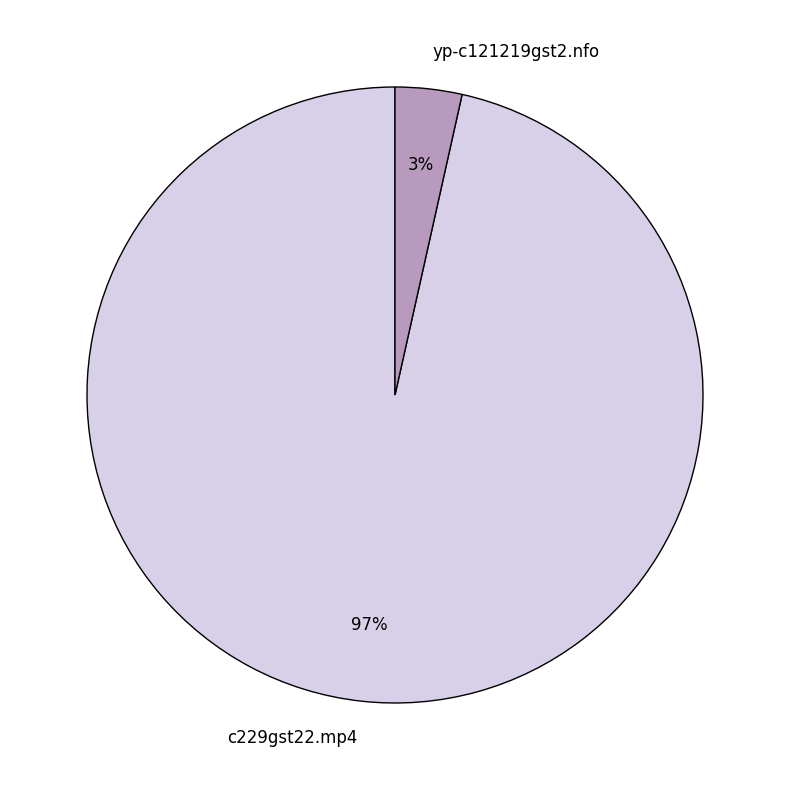

Between c229gst22.mp4 and yp-c121219gst2.nfo, which is larger?

c229gst22.mp4